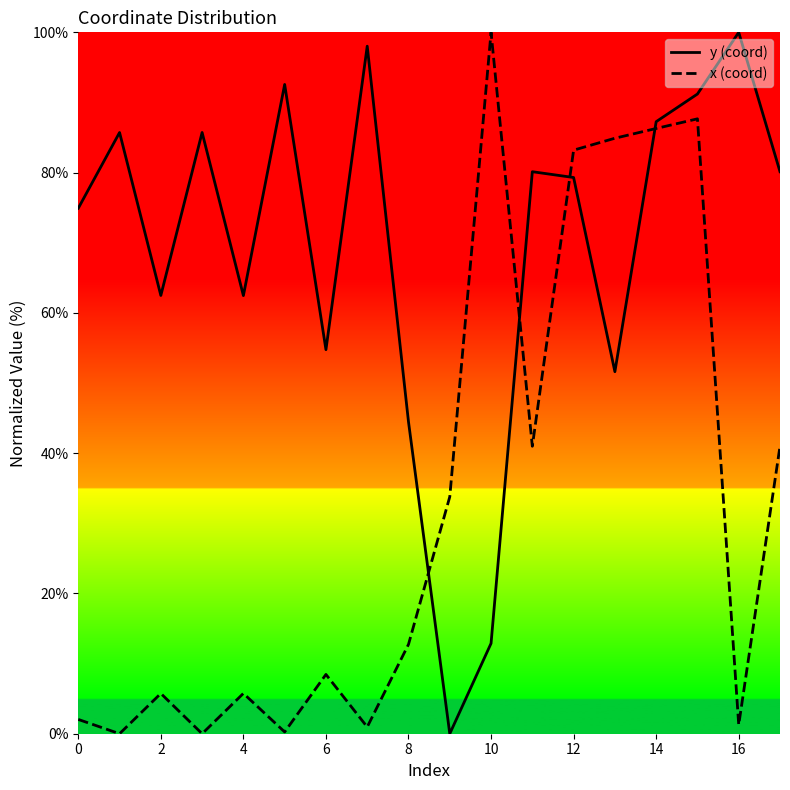

What is the highest value of the x (coord) series?

100.0